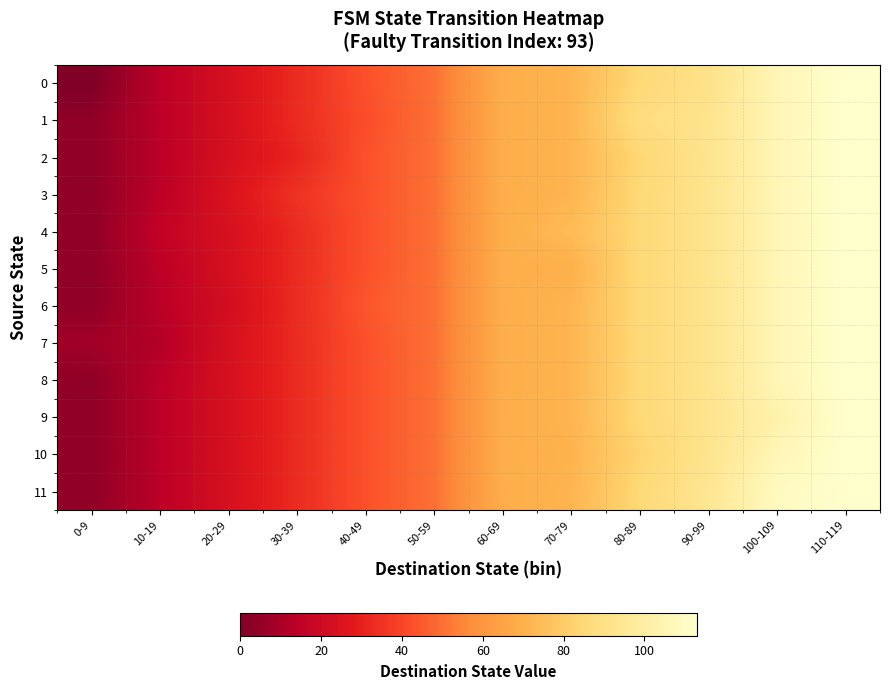

Between 80-89 and 40-49, which is larger?

80-89